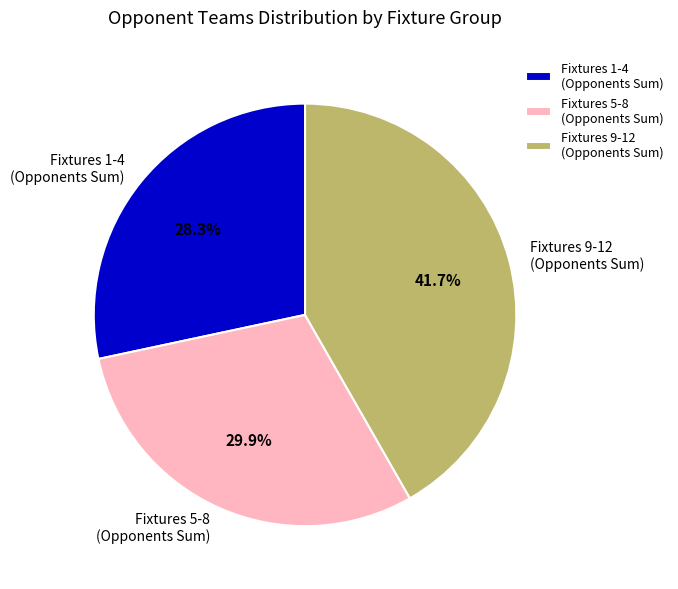

How many slices are in this pie chart?

3